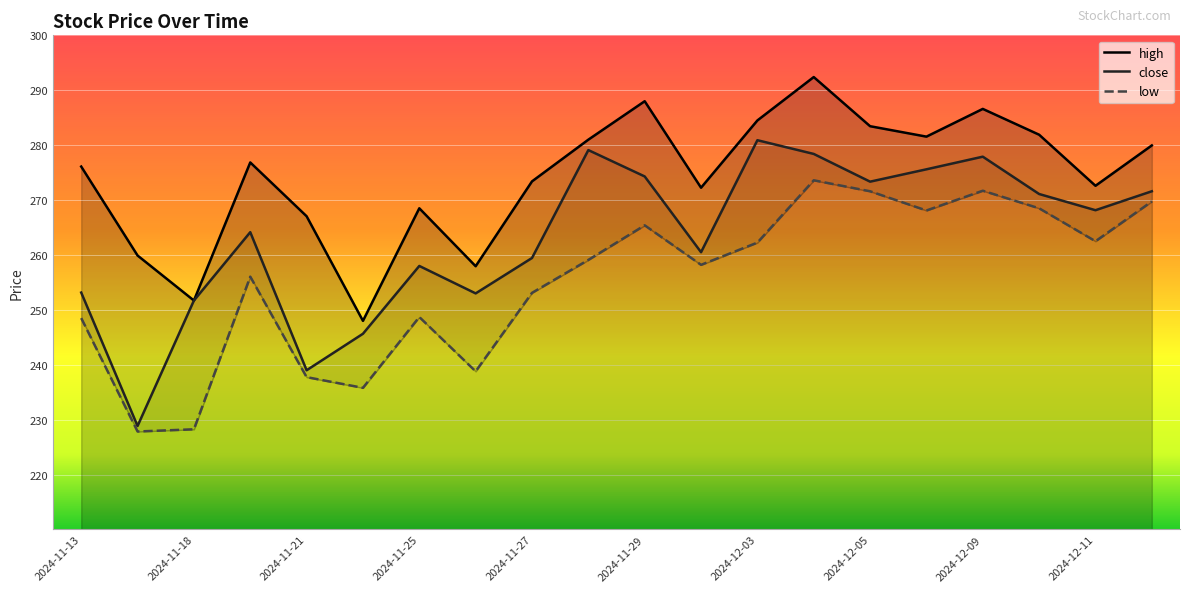

True or false: close has a value of 485.8 at 2024-12-05.

False